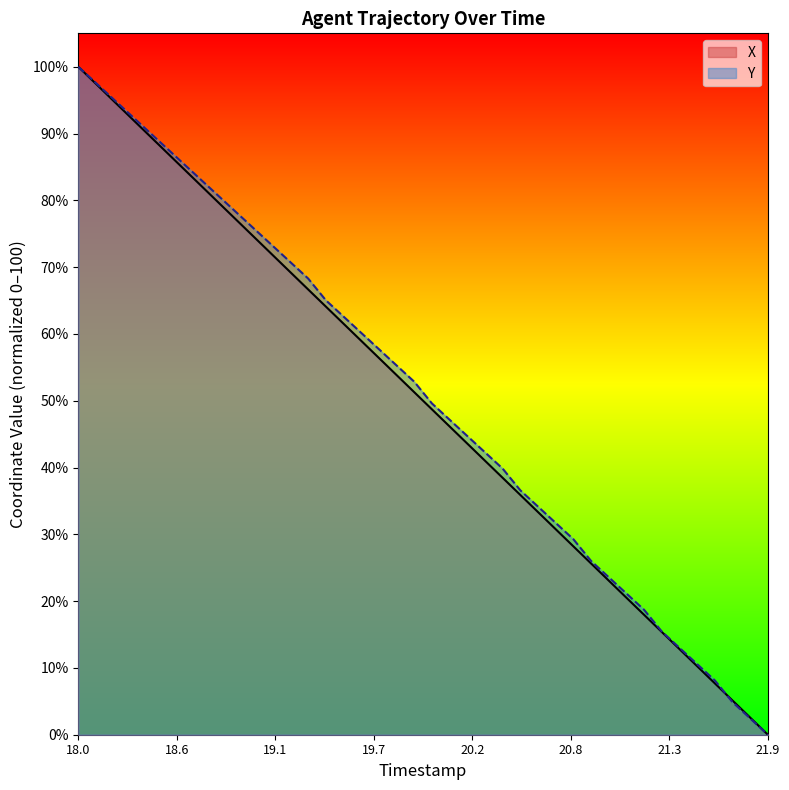

At which category does the chart reach its peak across all series?

18.0